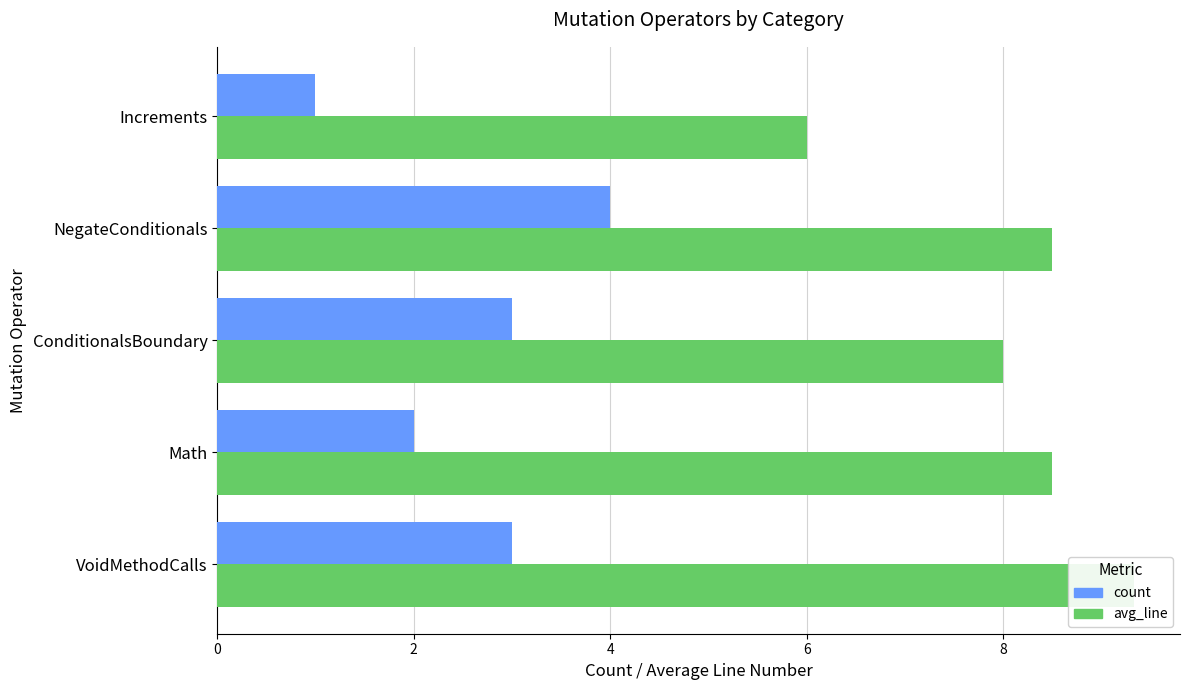

Which series has the largest total across all categories?

avg_line